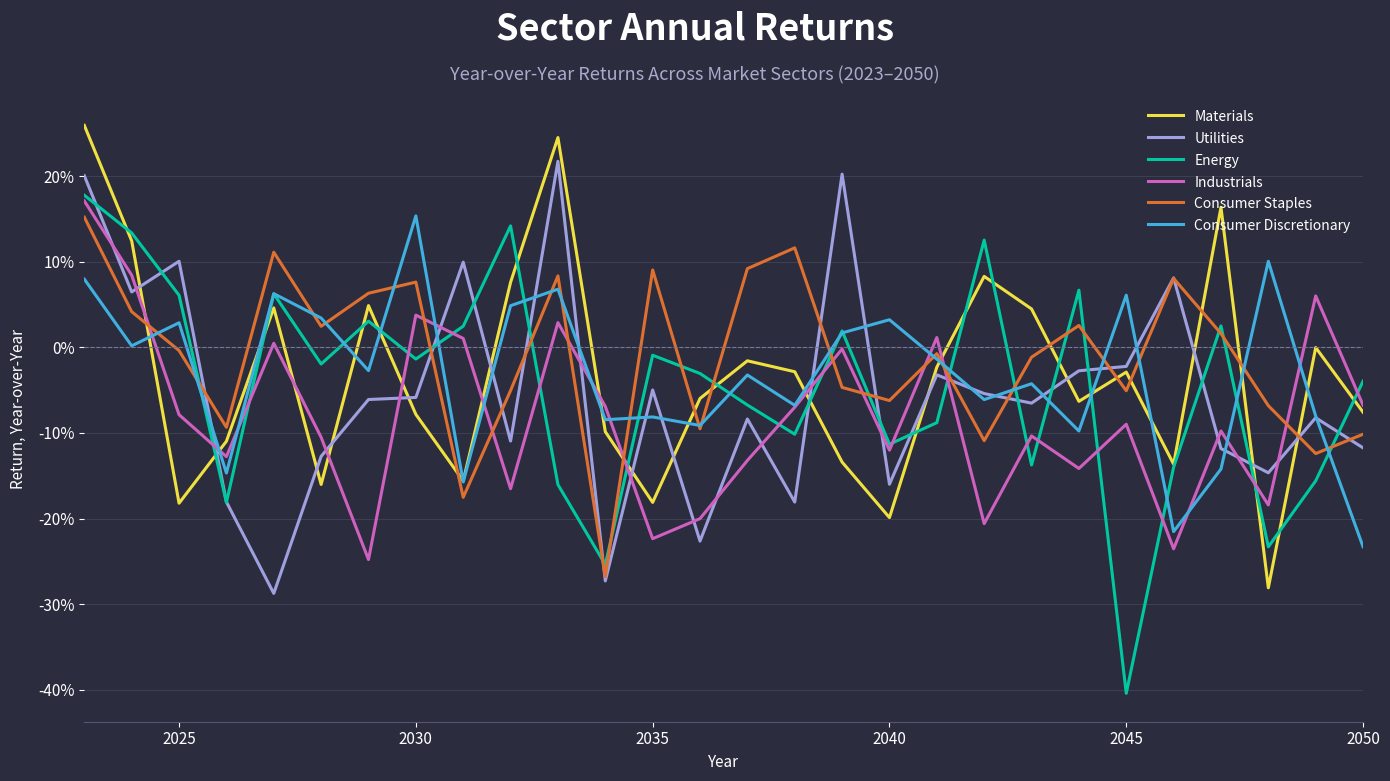

How many intersections are there between Consumer Staples and Materials?

12